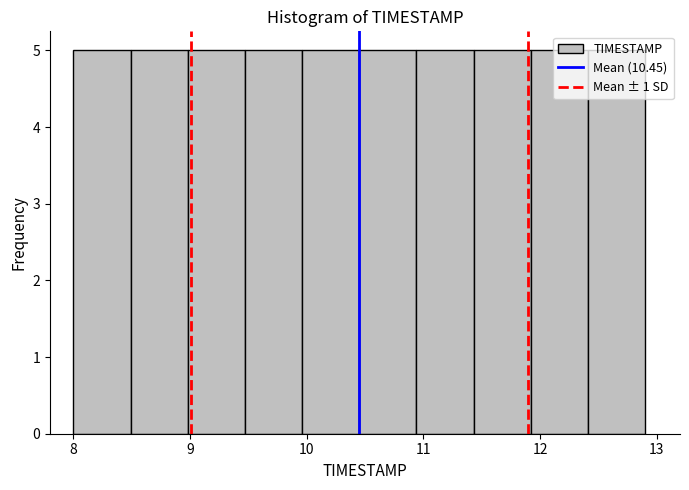

What is the height of the bar covering 9.96 to 10.45 on the x-axis? Neither the bar edges nor the heights are printed on the chart, so give them approximately, as read against the axes.

5